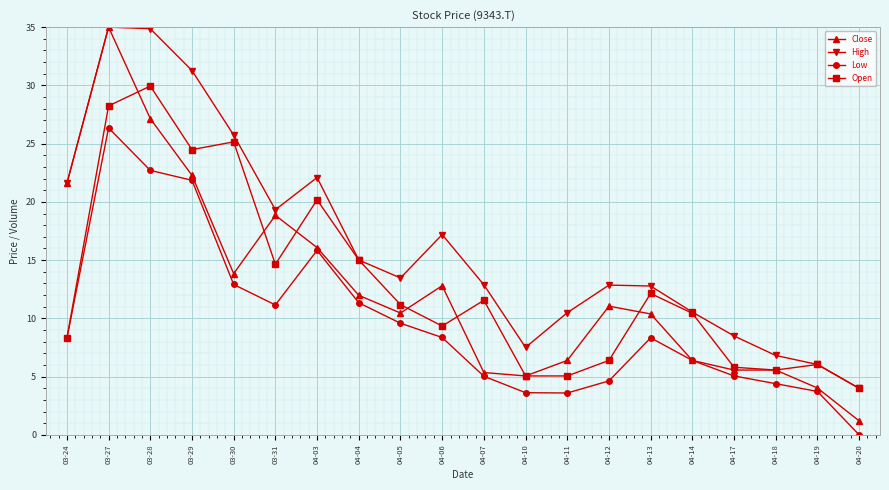

True or false: Low has more than 1 points higher than both neighbors.

True